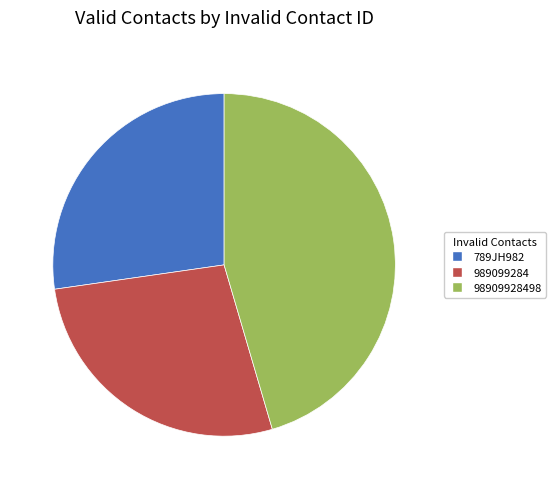

Does any single category account for the majority?

No